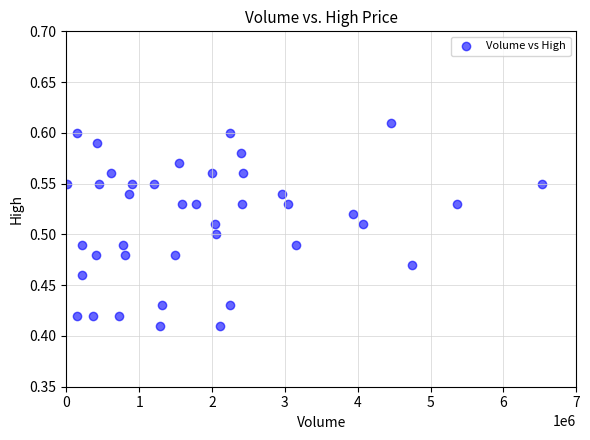

What is the range of X values (max minus min)?

6531500.0